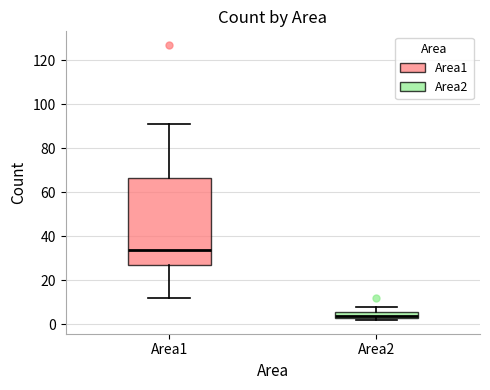

Which box has the lowest median line?

Area2